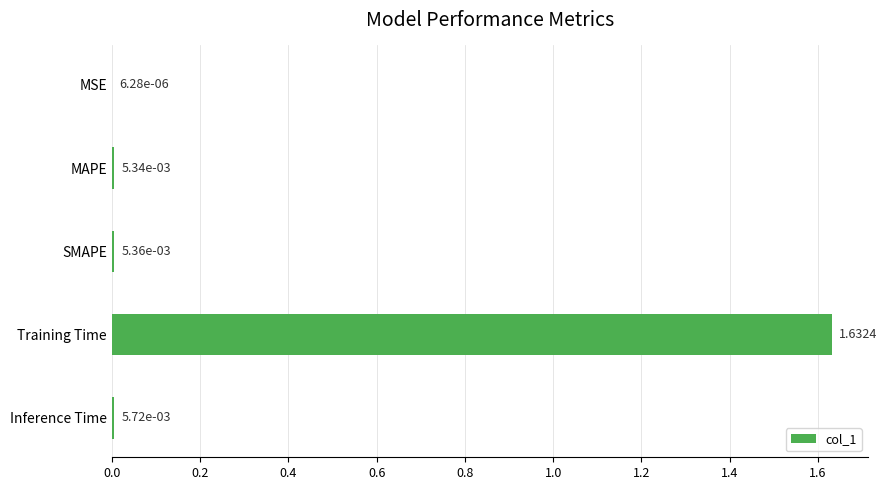

Which category has the highest value across all series?

Training Time